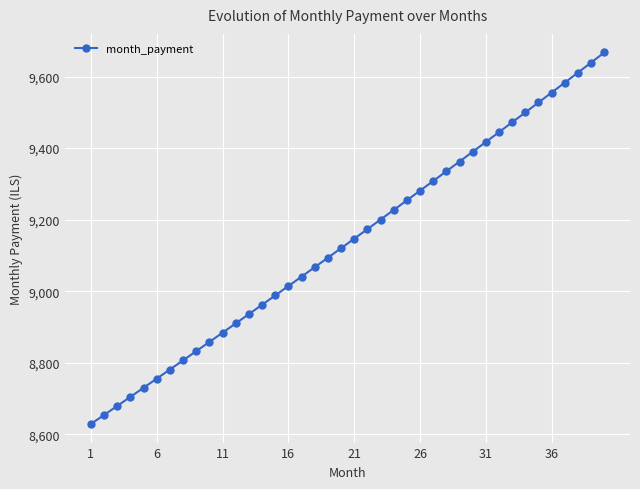

What is the sum of all values?

365545.1